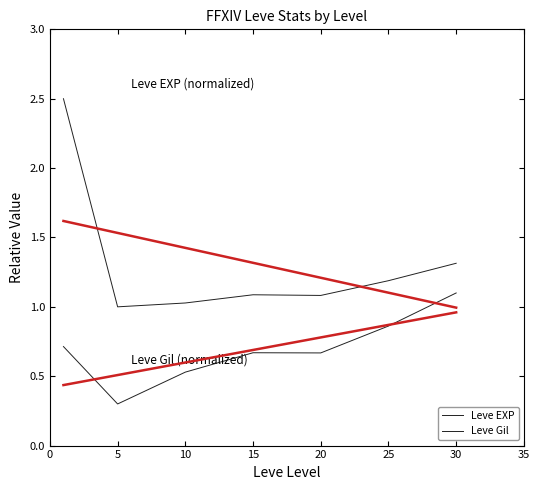

What is the difference between the maximum and second lowest values in the Leve EXP series?

1.5